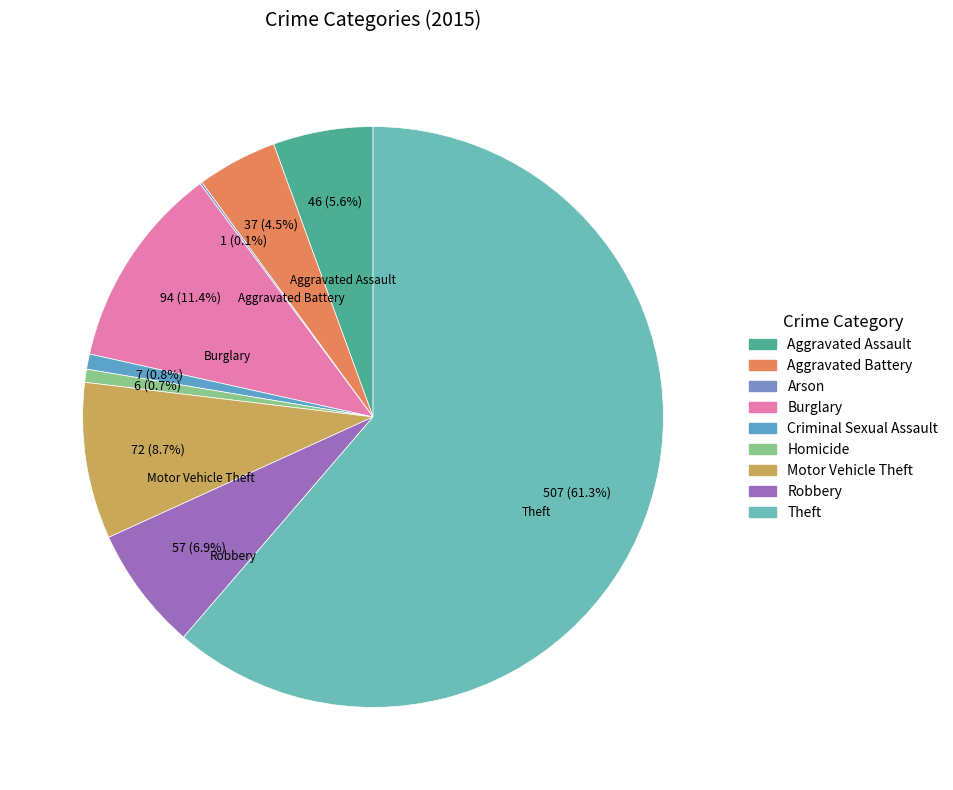

To the nearest percent, what is the average slice percentage?

11%